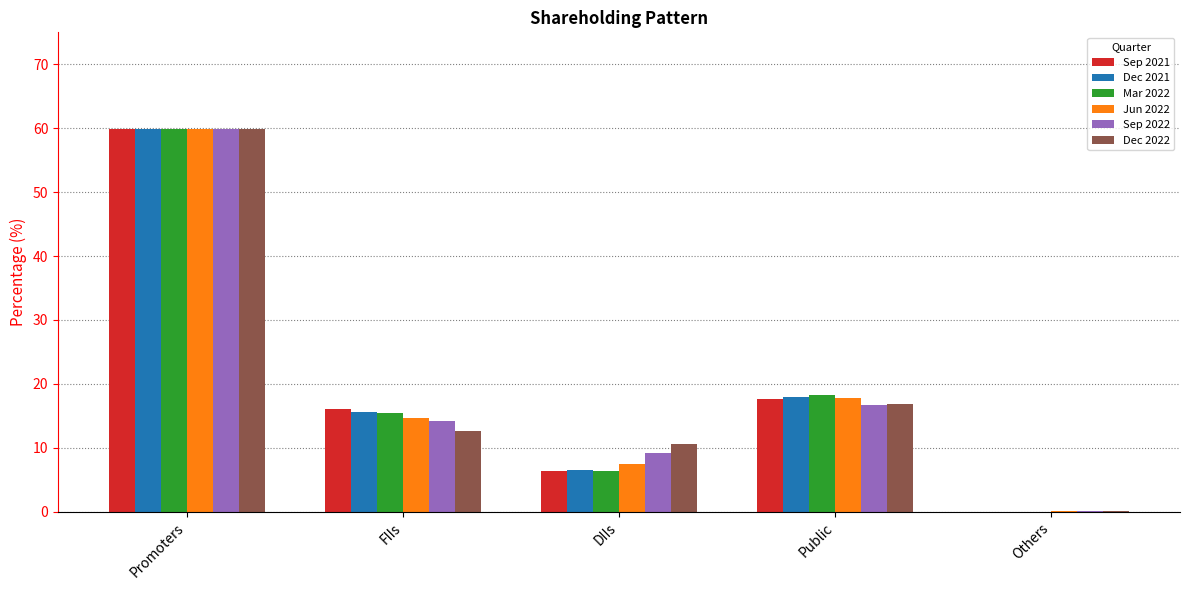

What is the highest value of the Sep 2021 series?

59.9